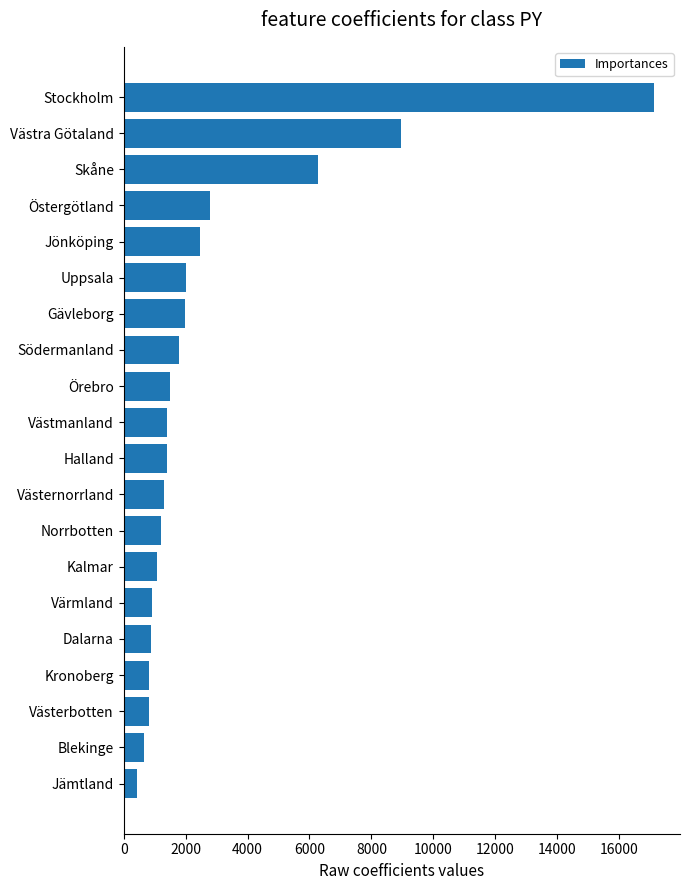

What is the minimum value shown in the chart?

417